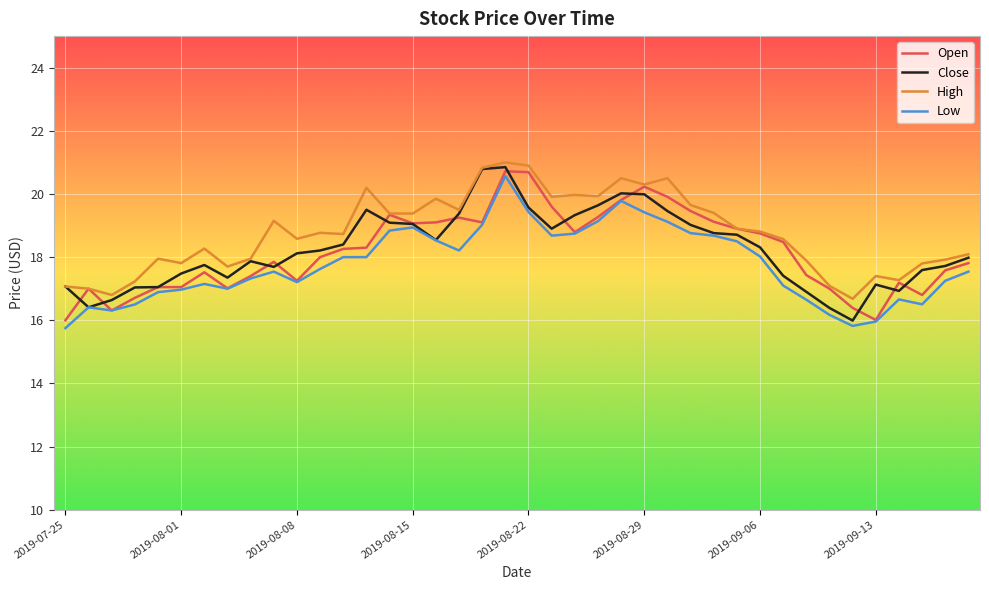

True or false: Low and High intersect in this chart.

False